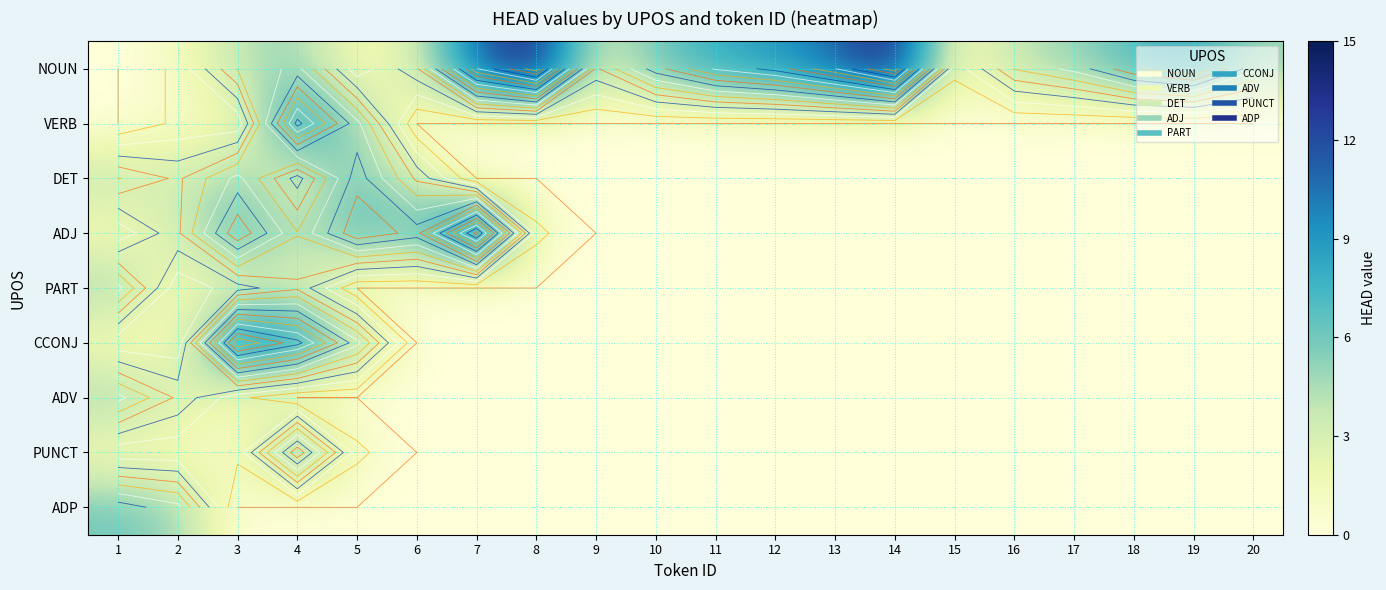

List the series in order of their peak value, highest first.

NOUN, ADJ, CCONJ, VERB, PUNCT, DET, ADP, PART, ADV